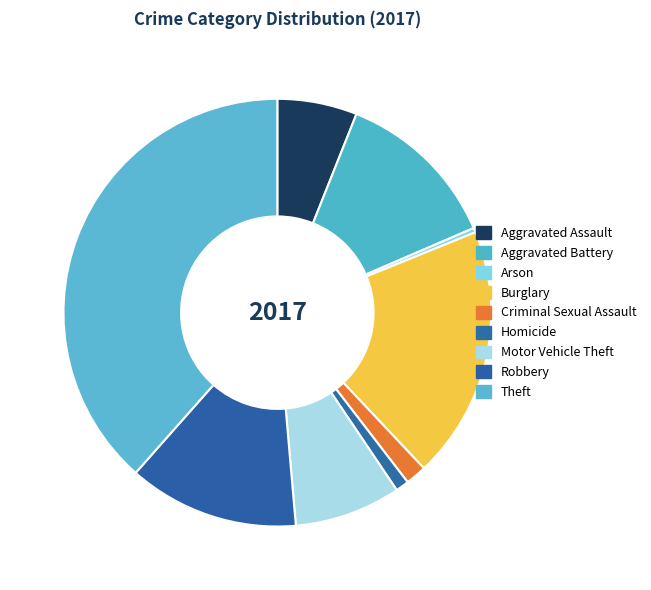

Is Criminal Sexual Assault the majority of the pie?

No